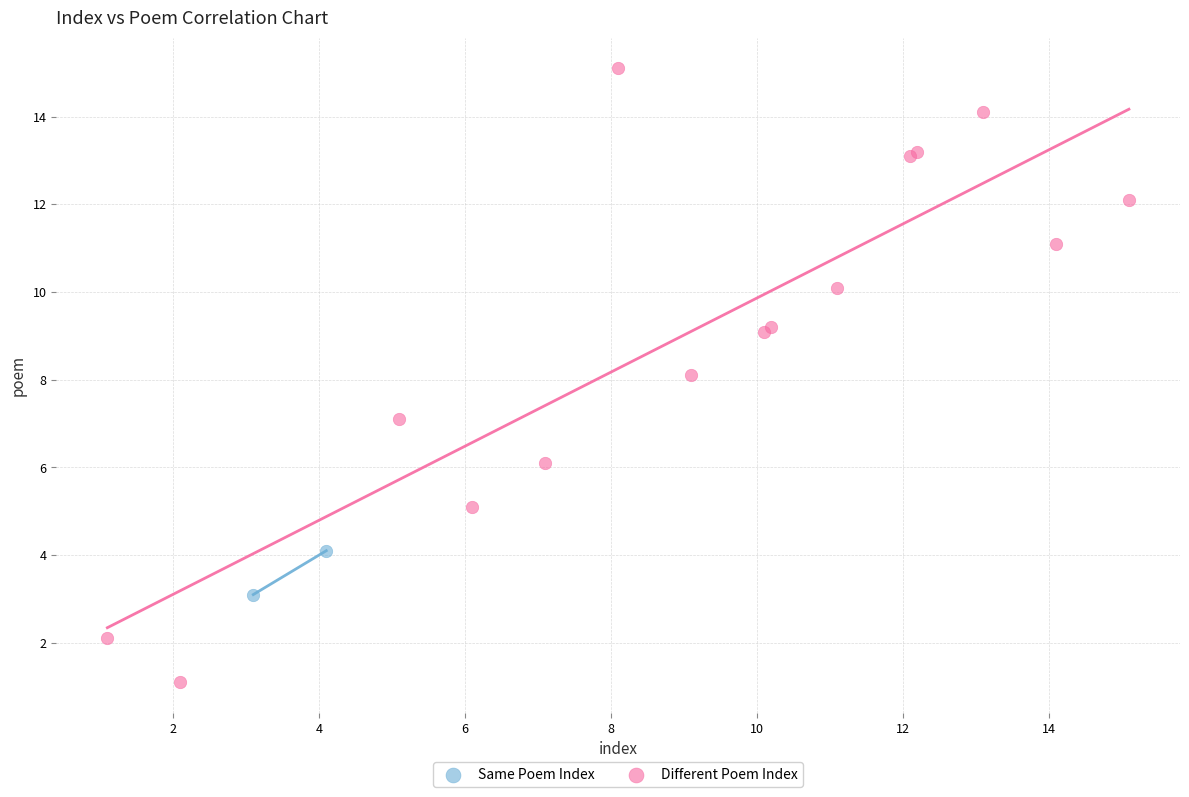

Which series reaches the minimum Y coordinate?

Different Poem Index